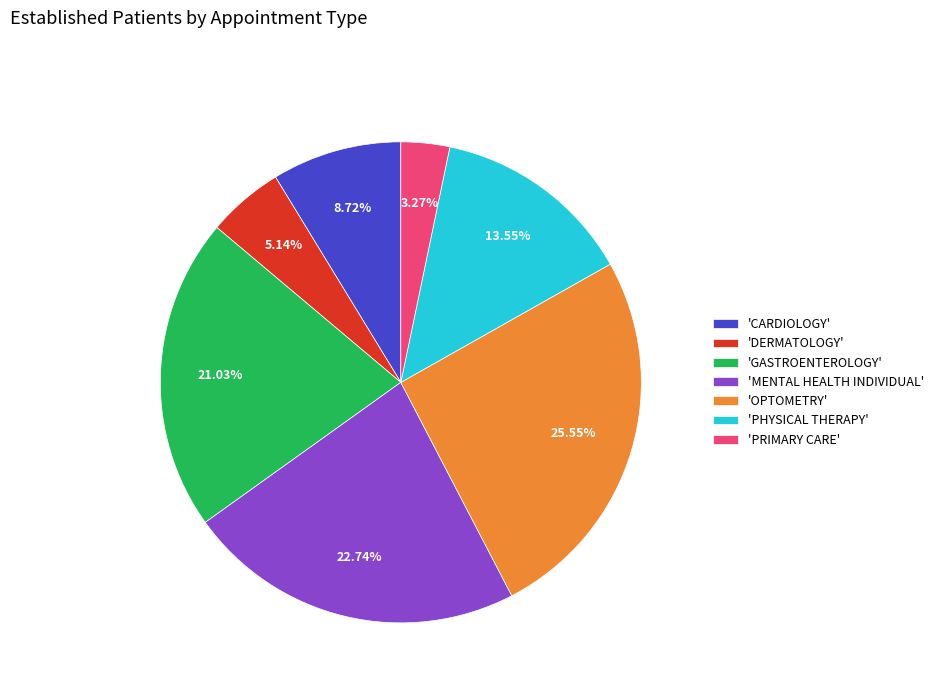

Which slice is the largest?

'OPTOMETRY'